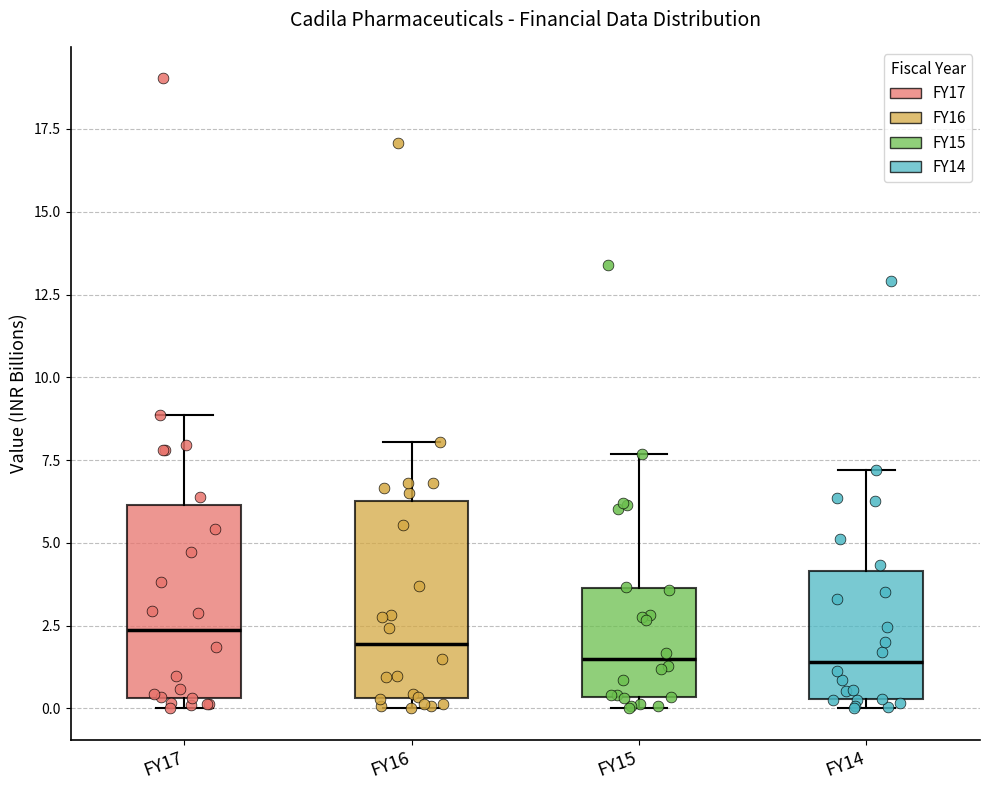

Reading left to right, read every box against the y-axis: the position of its median line, the range the box covers, and the ends of its whiskers. The values are not printed on the chart, so give them approximately, as read against the axis.

FY17: median 2.5, box 0.5 to 6.0, whiskers 0.0 to 9.0
FY16: median 2.0, box 0.5 to 6.5, whiskers 0.0 to 8.0
FY15: median 1.5, box 0.5 to 3.5, whiskers 0.0 to 7.5
FY14: median 1.5, box 0.5 to 4.0, whiskers 0.0 to 7.0